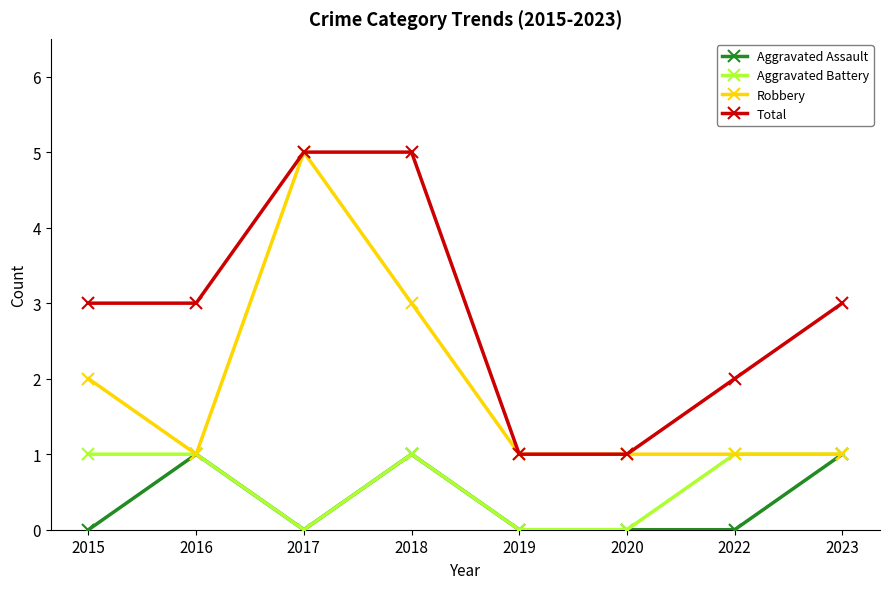

What are all the series names shown in the legend?

Aggravated Assault, Aggravated Battery, Robbery, Total